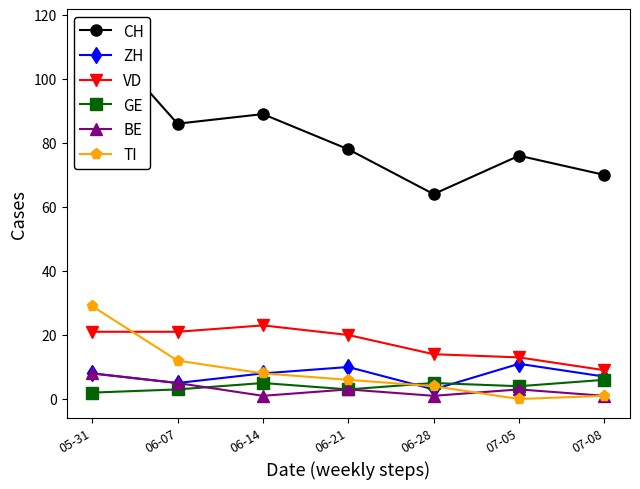

What is the difference between the VD values at 06-14 and 05-31?

2